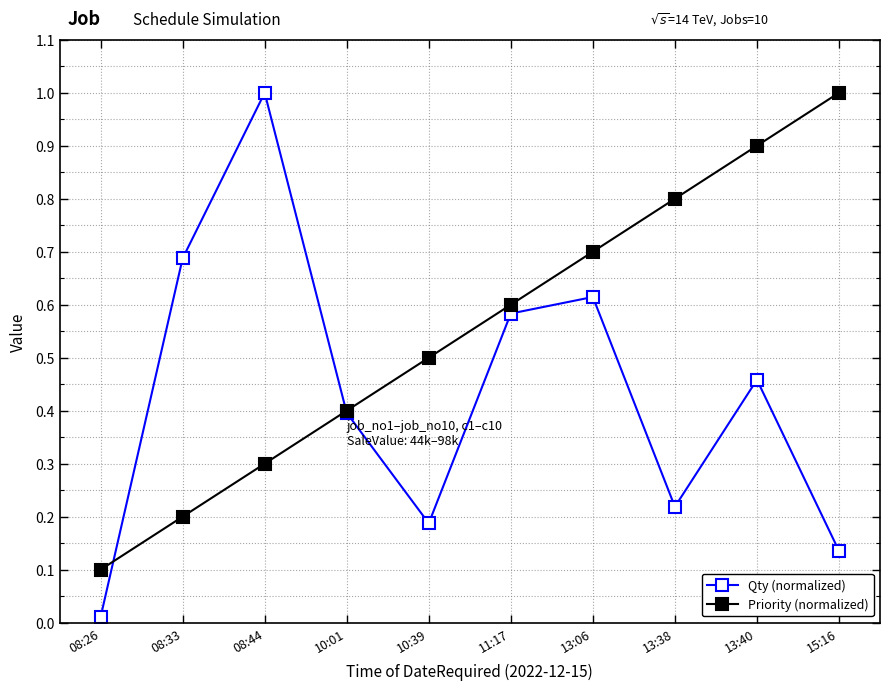

List the labels in order of Qty (normalized) value, largest first.

08:44, 08:33, 13:06, 11:17, 13:40, 10:01, 13:38, 10:39, 15:16, 08:26